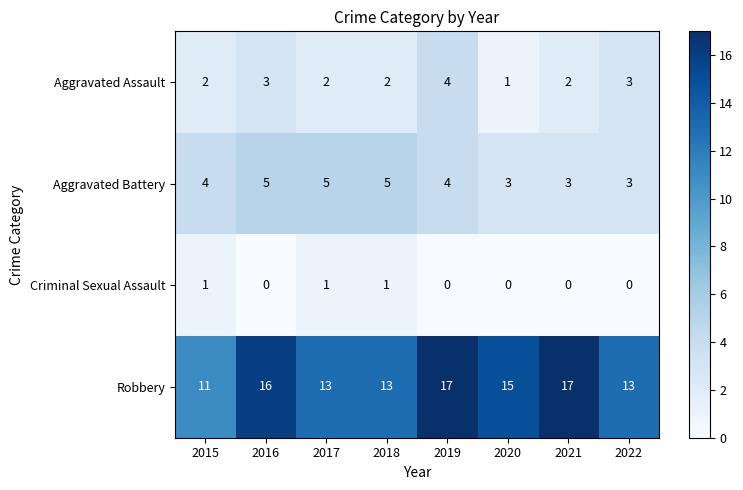

At 2021, list the series in order from largest to smallest.

Robbery, Aggravated Battery, Aggravated Assault, Criminal Sexual Assault